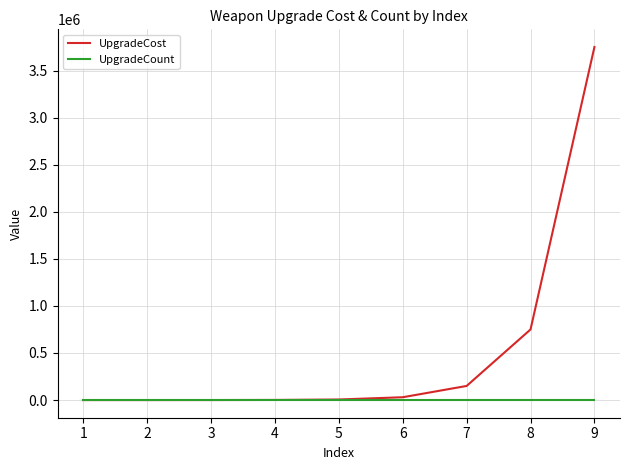

Which series has the widest spread of values?

UpgradeCost